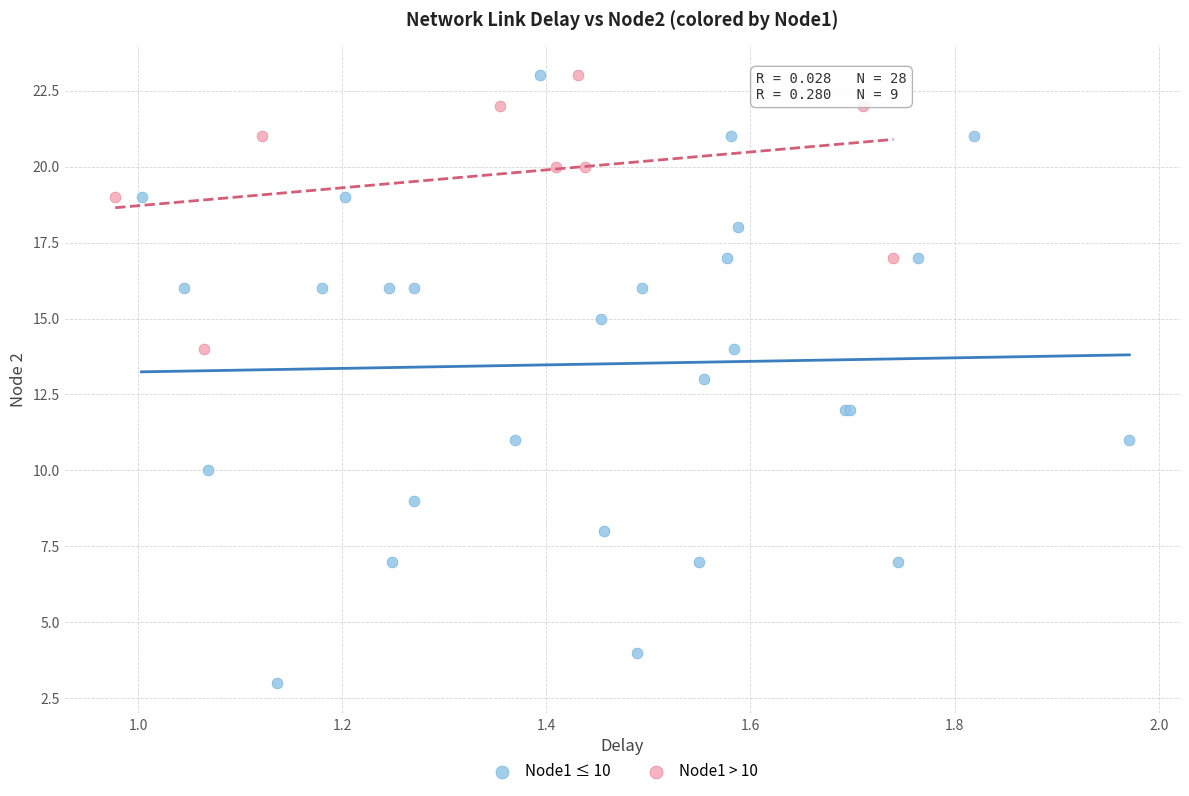

Which series reaches the minimum Y coordinate?

Node1 ≤ 10